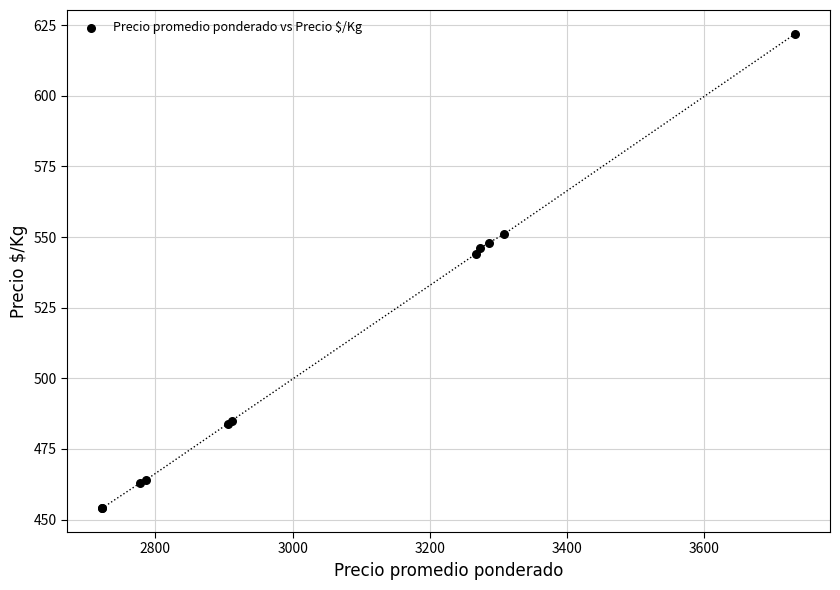

What Y value in the scatter plot is closest to 538?

544